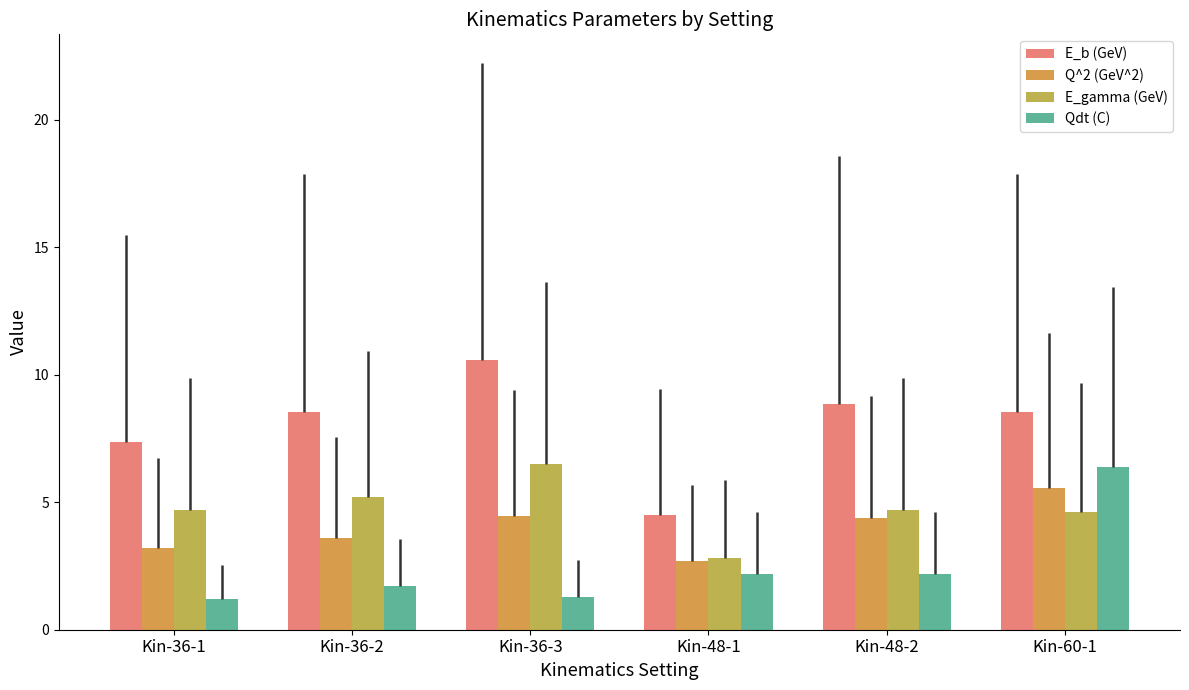

How many values in the E_b (GeV) series are below 8?

2